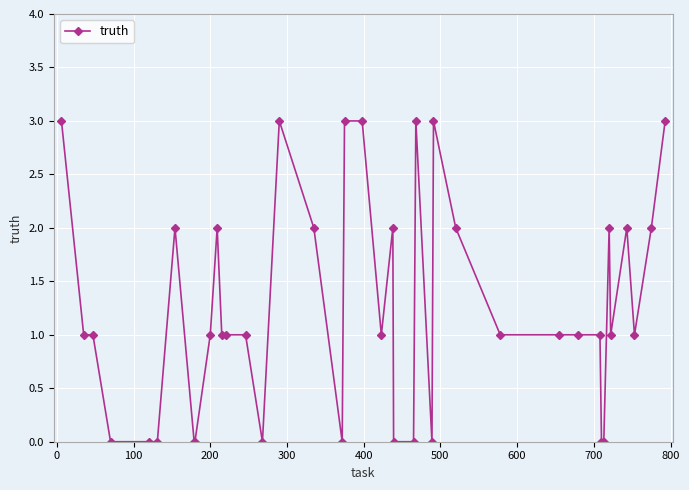

Reading left to right, extract all data points from this chart.

3	1	1	0	0	0	2	0	0	1	2	1	1	1	0	3	2	0	3	3	1	2	0	0	3	0	3	2	1	1	1	1	0	0	2	1	2	1	2	3